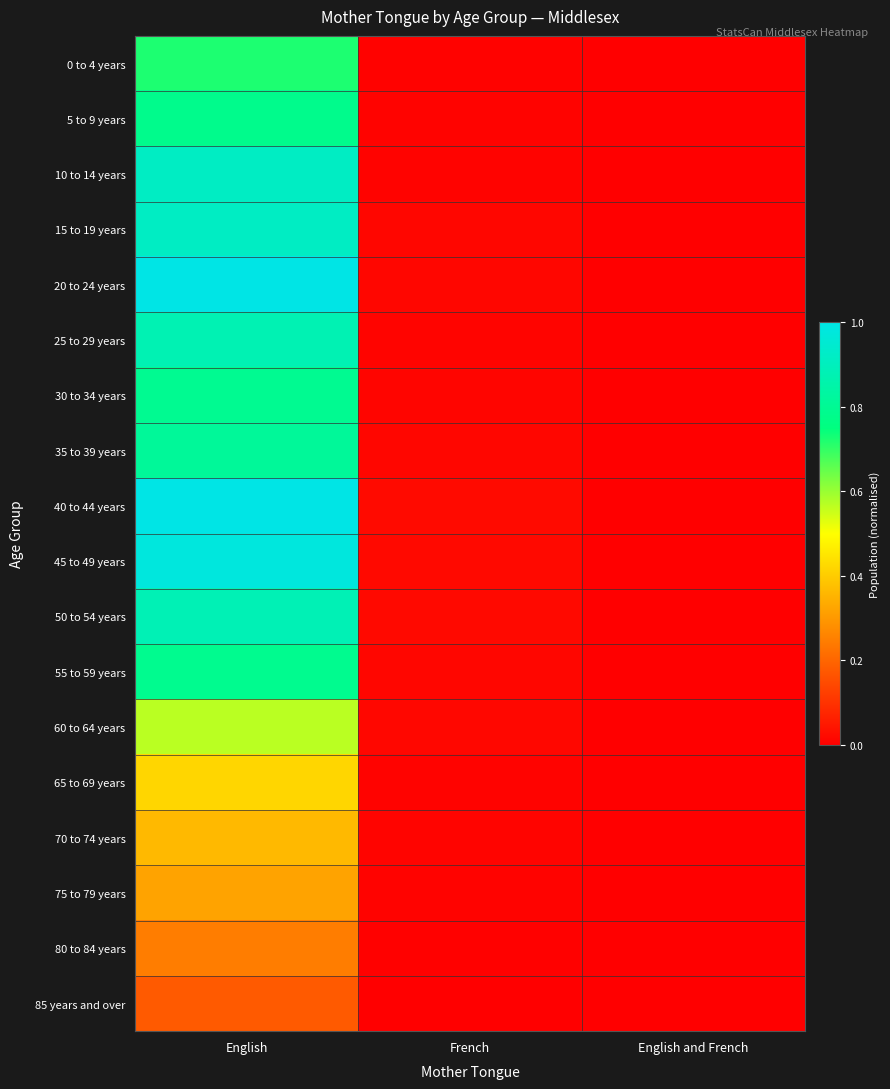

Reading left to right, transcribe all the data shown in this chart.

0 to 4 years: English=0.7	French=0.0	English and French=0.0
5 to 9 years: English=0.8	French=0.0	English and French=0.0
10 to 14 years: English=0.9	French=0.0	English and French=0.0
15 to 19 years: English=0.9	French=0.0	English and French=0.0
20 to 24 years: English=1.0	French=0.0	English and French=0.0
25 to 29 years: English=0.9	French=0.0	English and French=0.0
30 to 34 years: English=0.8	French=0.0	English and French=0.0
35 to 39 years: English=0.8	French=0.0	English and French=0.0
40 to 44 years: English=1.0	French=0.0	English and French=0.0
45 to 49 years: English=1.0	French=0.0	English and French=0.0
50 to 54 years: English=0.9	French=0.0	English and French=0.0
55 to 59 years: English=0.8	French=0.0	English and French=0.0
60 to 64 years: English=0.6	French=0.0	English and French=0.0
65 to 69 years: English=0.4	French=0.0	English and French=0.0
70 to 74 years: English=0.4	French=0.0	English and French=0.0
75 to 79 years: English=0.3	French=0.0	English and French=0.0
80 to 84 years: English=0.2	French=0.0	English and French=0.0
85 years and over: English=0.2	French=0.0	English and French=0.0